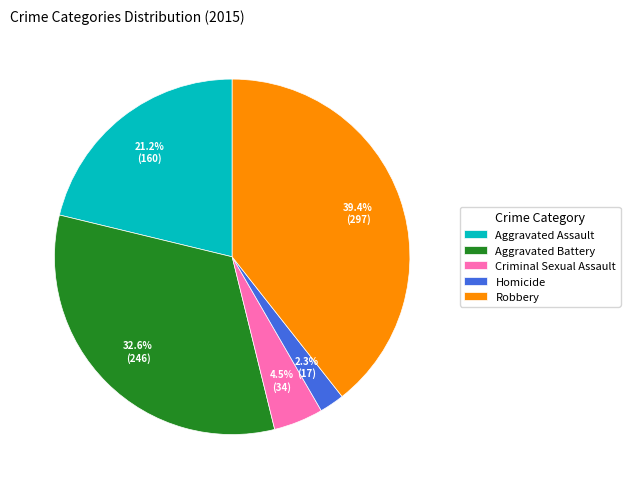

Combined, what portion of the pie is Aggravated Assault and Homicide?

23.5%